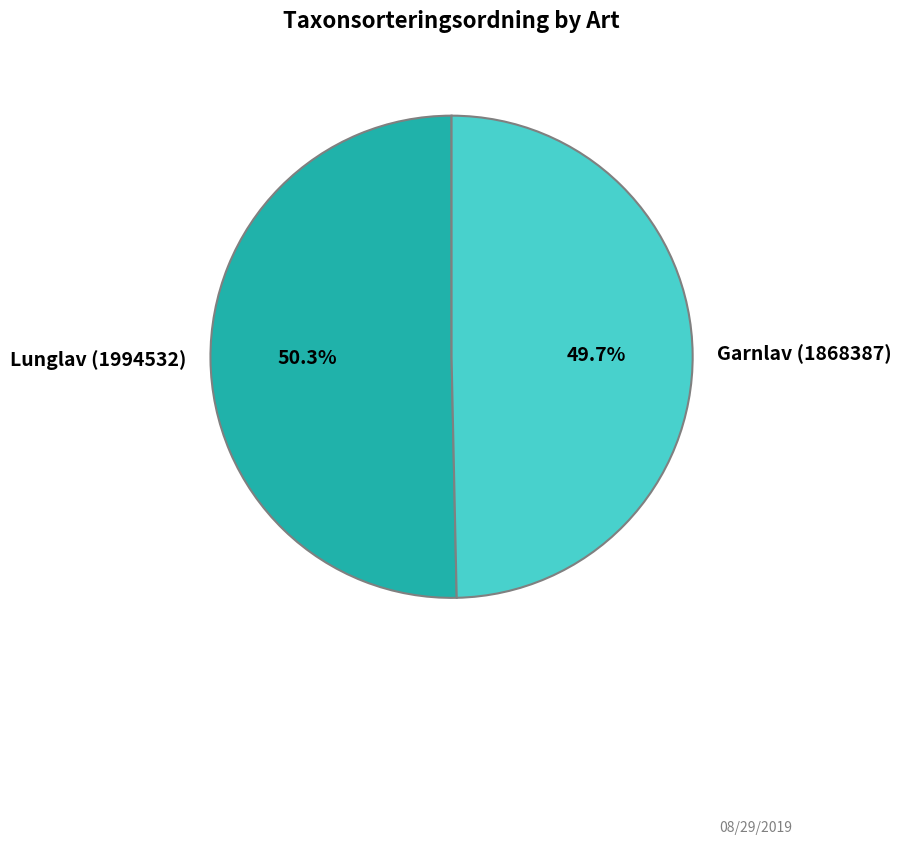

To the nearest percent, what portion does Lunglav (1994532) represent?

50%